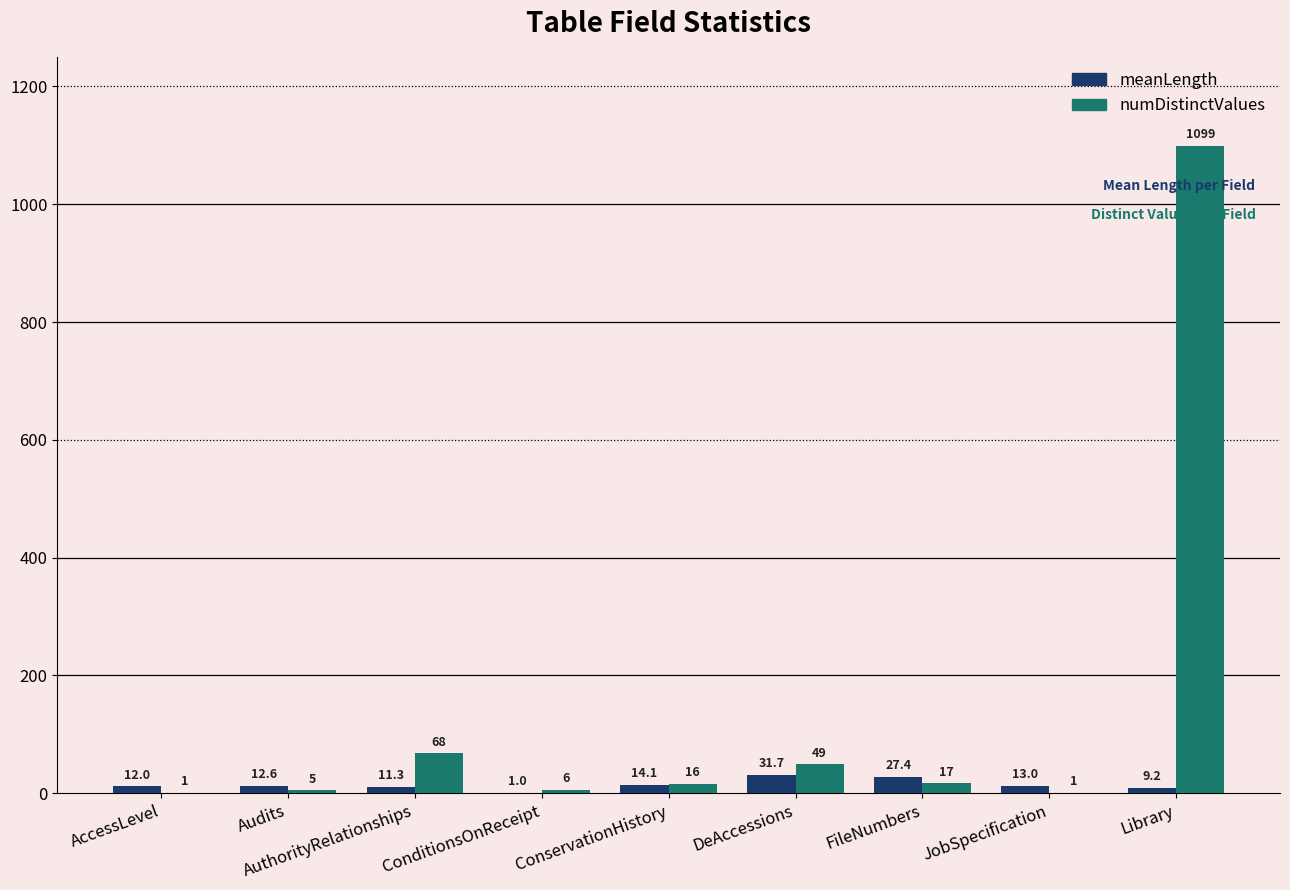

At which category does the chart reach its peak across all series?

Library